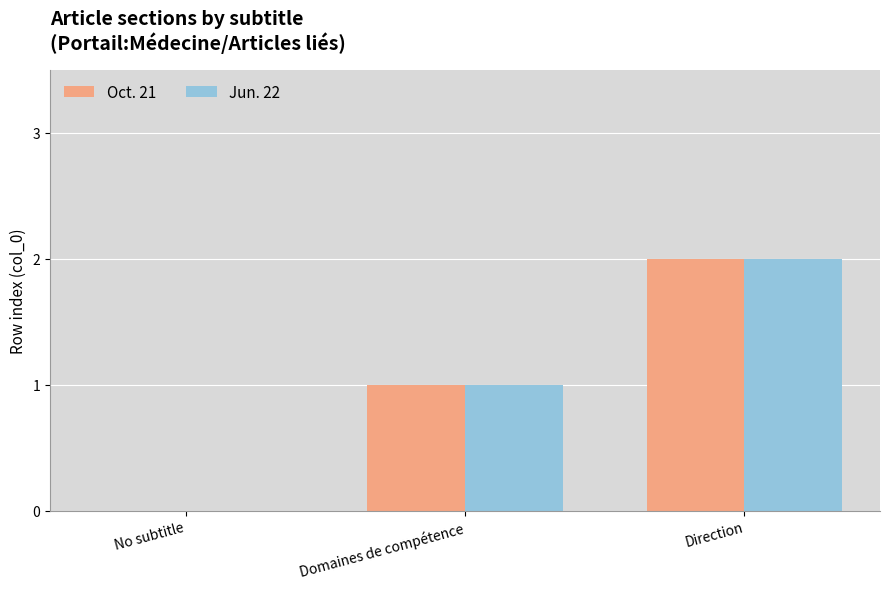

What is the average value of the Jun. 22 series?

1